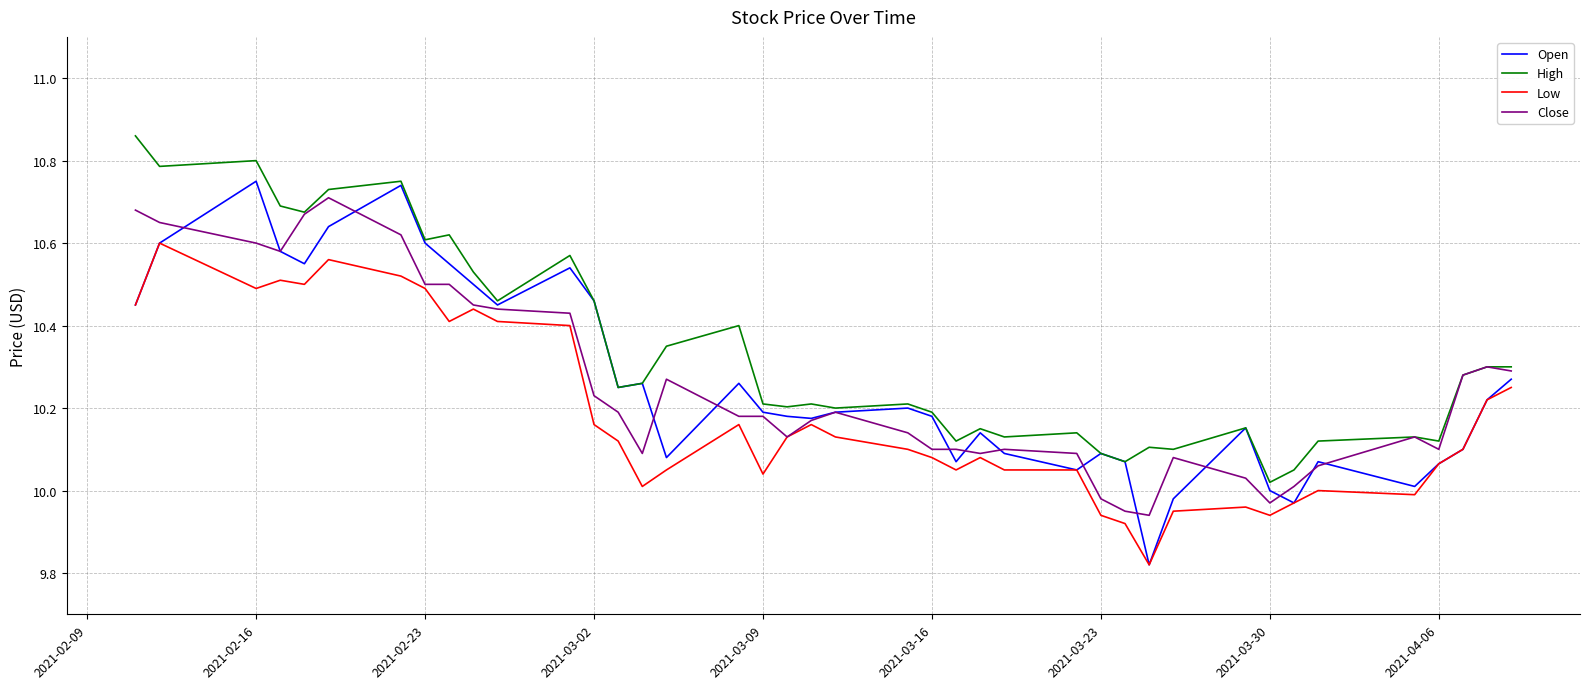

Which series has the largest range (max minus min)?

Open